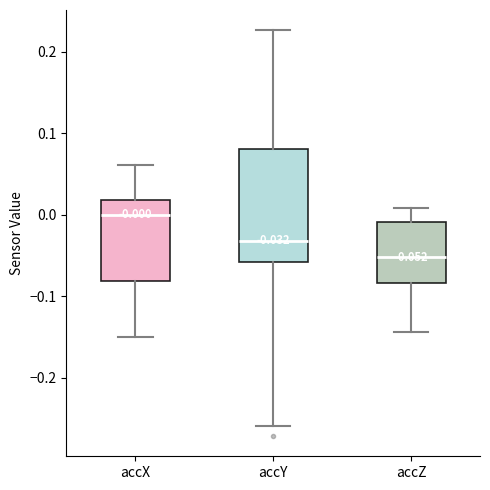

Which box's median line is the lowest?

accZ